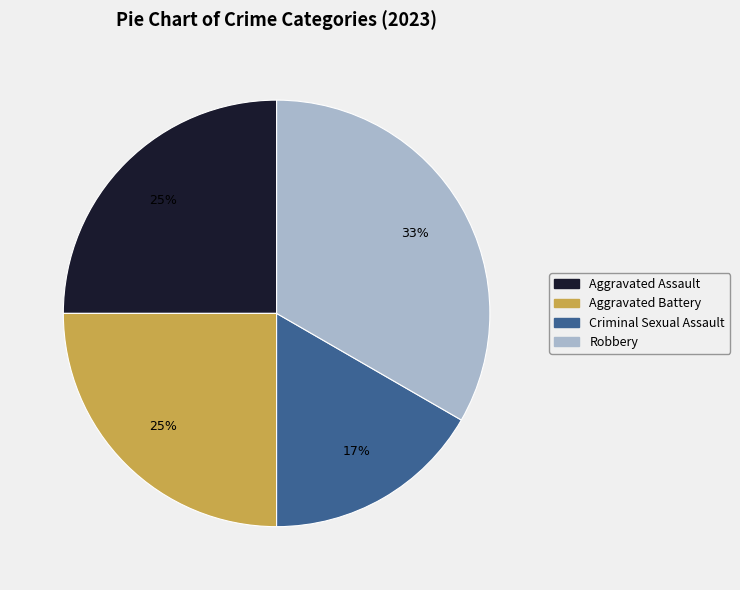

Count the number of slices in the pie.

4